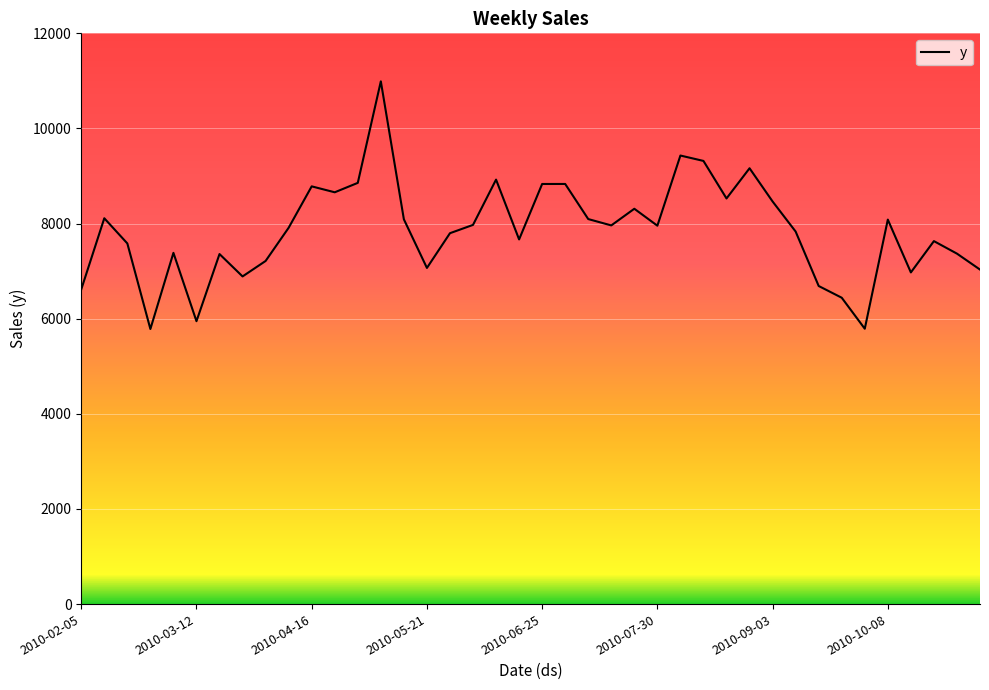

What is the greatest value displayed?

10990.6